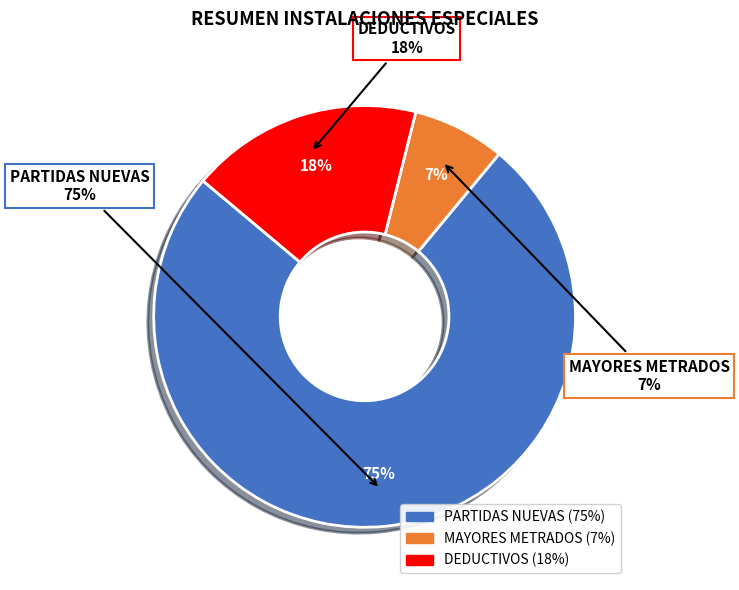

How many slices are in this pie chart?

3